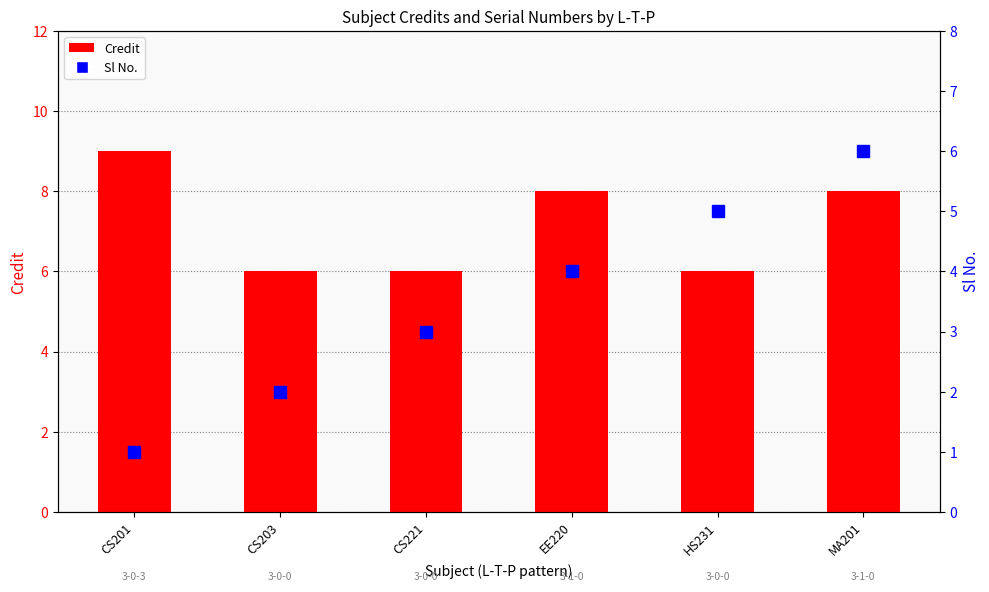

Where is Credit nearest to the value 7?

CS203